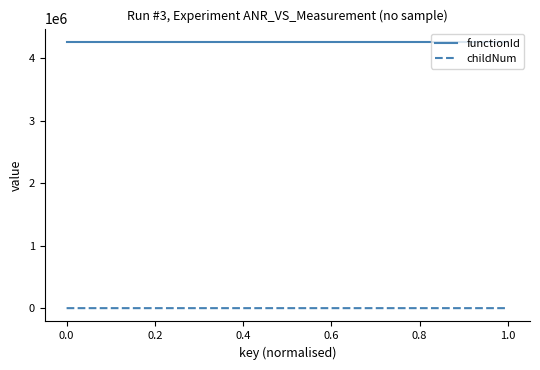

True or false: childNum and functionId intersect in this chart.

False